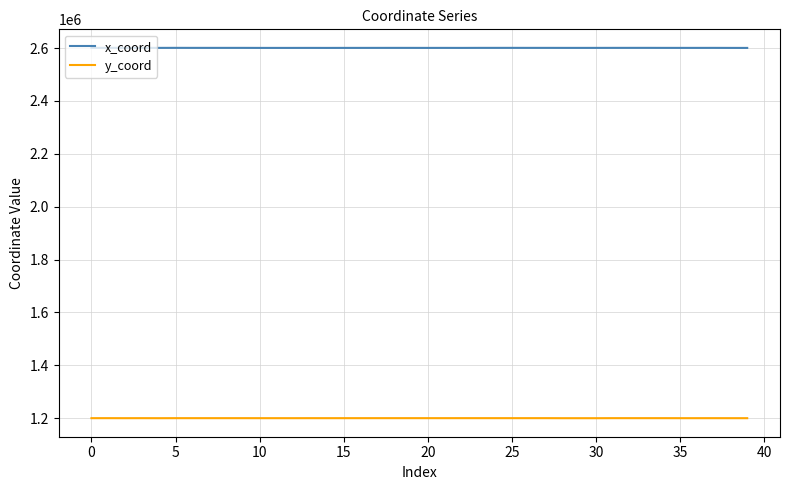

True or false: x_coord and y_coord intersect in this chart.

False